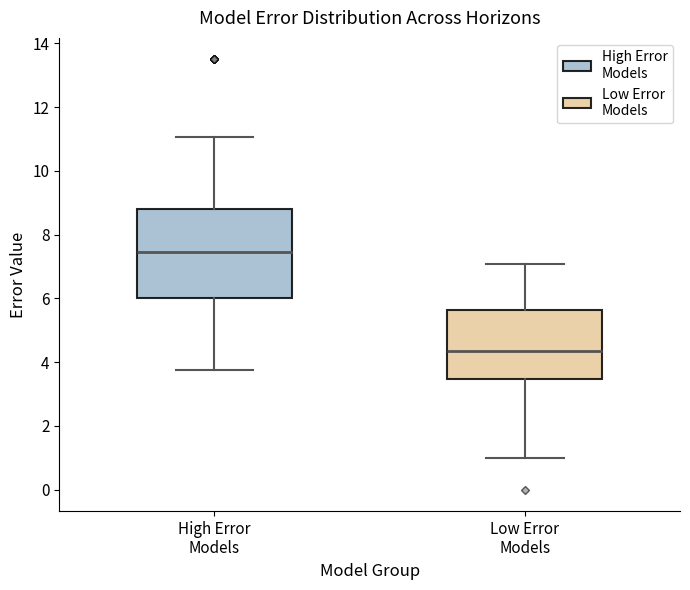

Reading left to right, transcribe this box plot: for each box, give where its median line is, the range the box spans, and where its two whiskers end, as read against the y-axis. The values are not printed on the chart, so give them approximately, as read against the axis.

High Error Models: median 7.4, box 6.0 to 8.8, whiskers 3.8 to 11.0
Low Error Models: median 4.4, box 3.4 to 5.6, whiskers 1.0 to 7.0